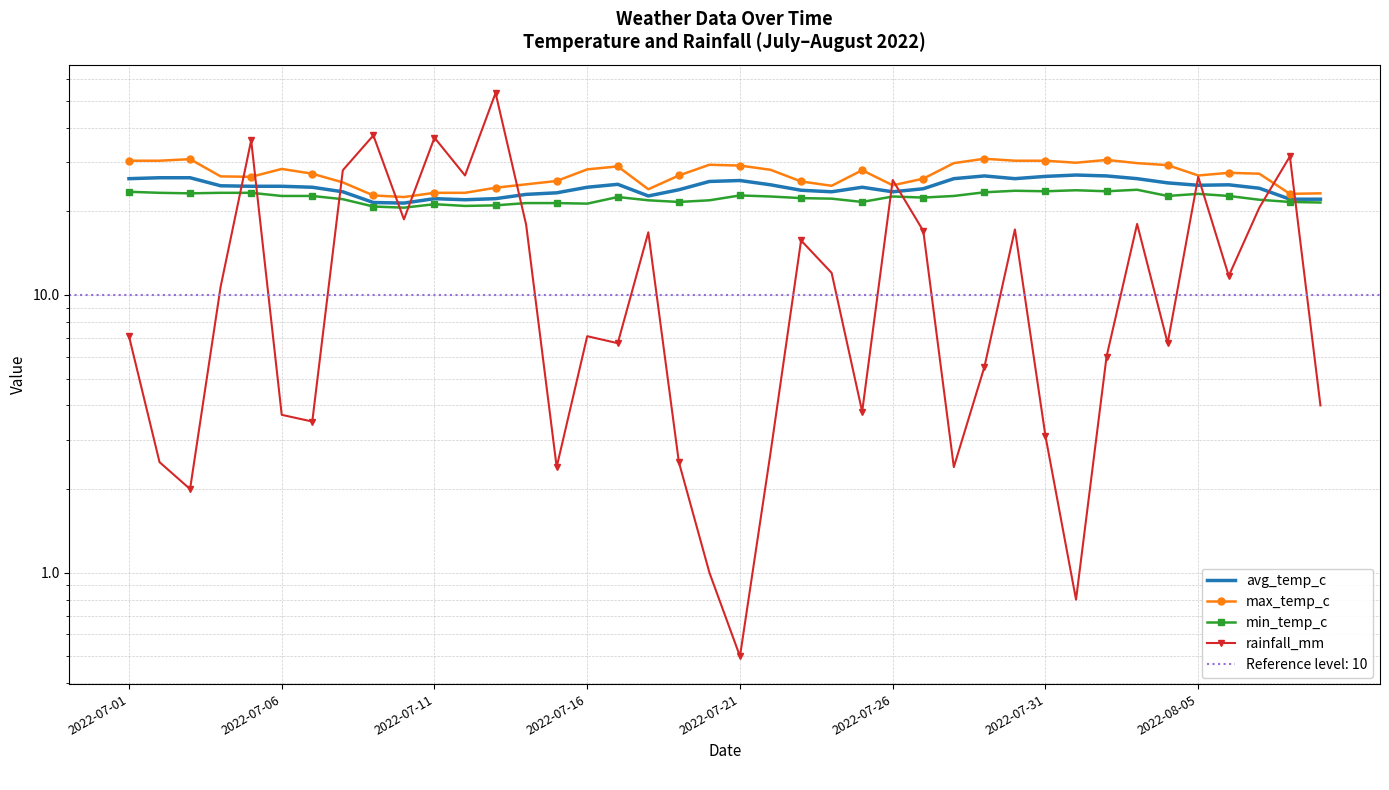

How many interior local peaks does the avg_temp_c series have?

7